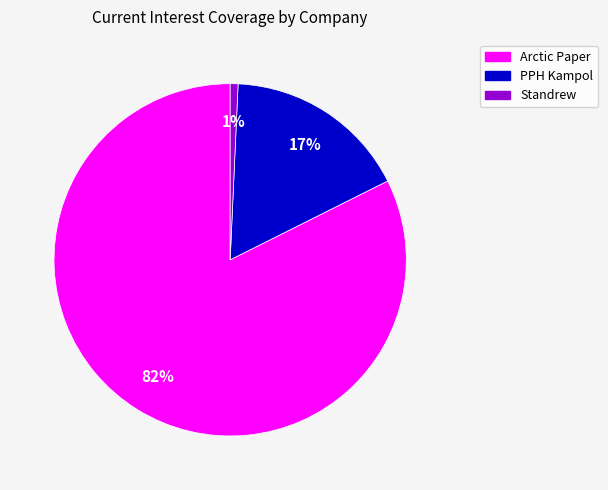

Count the number of slices in the pie.

3